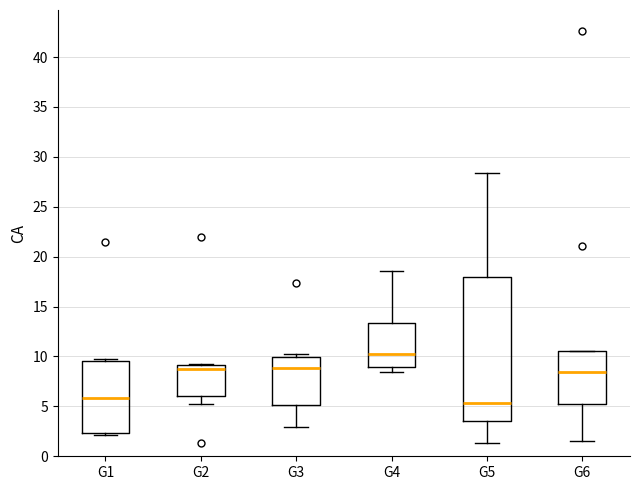

Which box is the tallest, from its lower edge to its upper edge?

G5